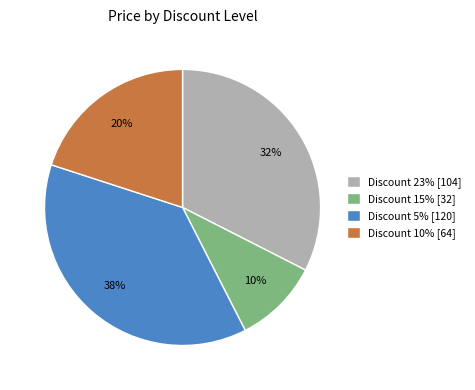

Is there a majority slice in this chart?

No